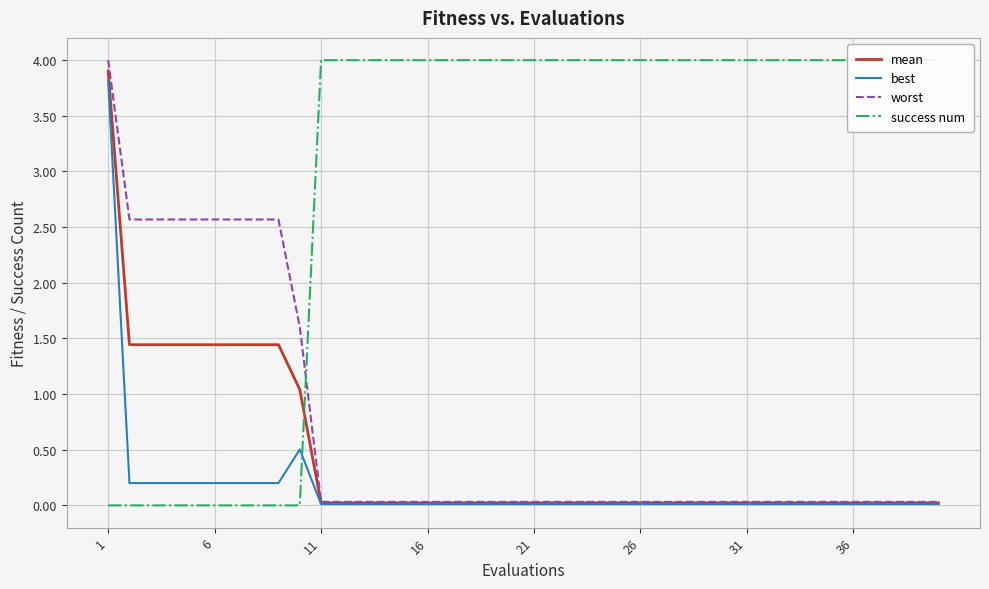

Is it true that mean equals 0.0 at 31?

True